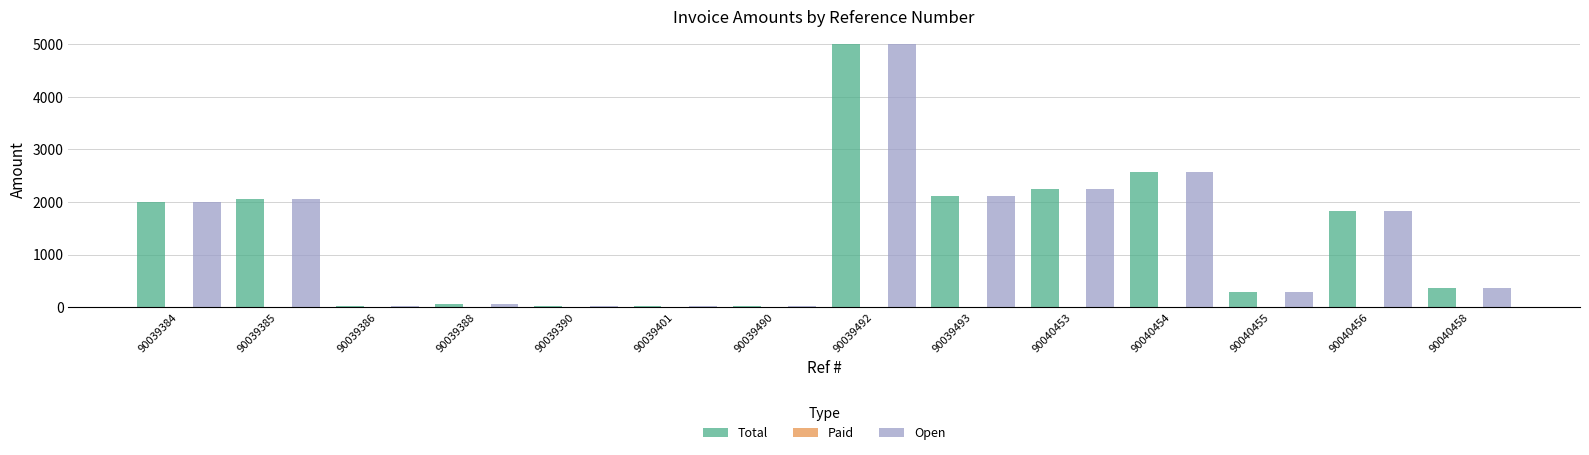

Is the value of Total at 90040456 greater than the value of Open at 90039492?

No